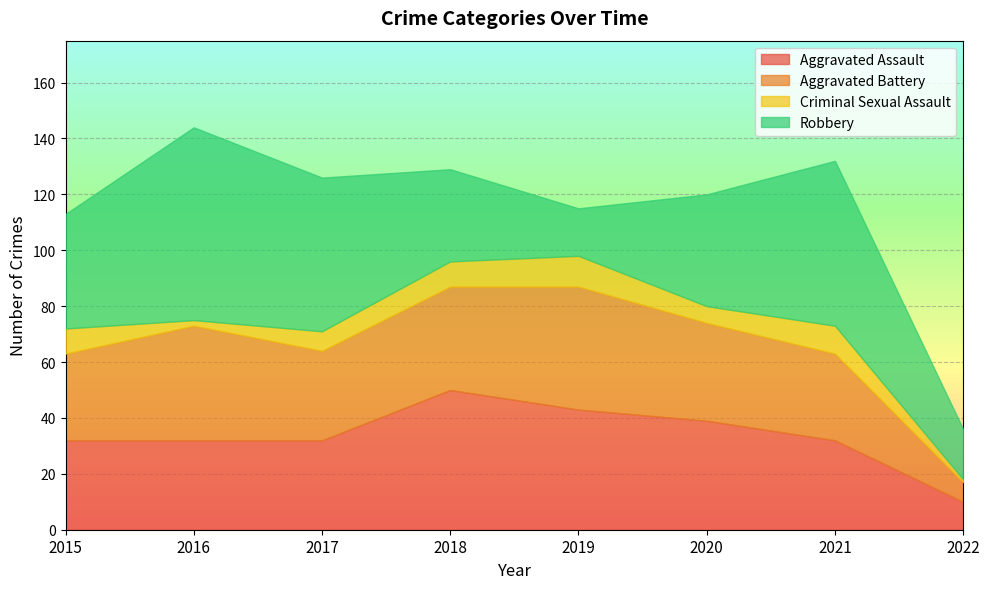

How many interior local peaks does the Aggravated Battery series have?

2